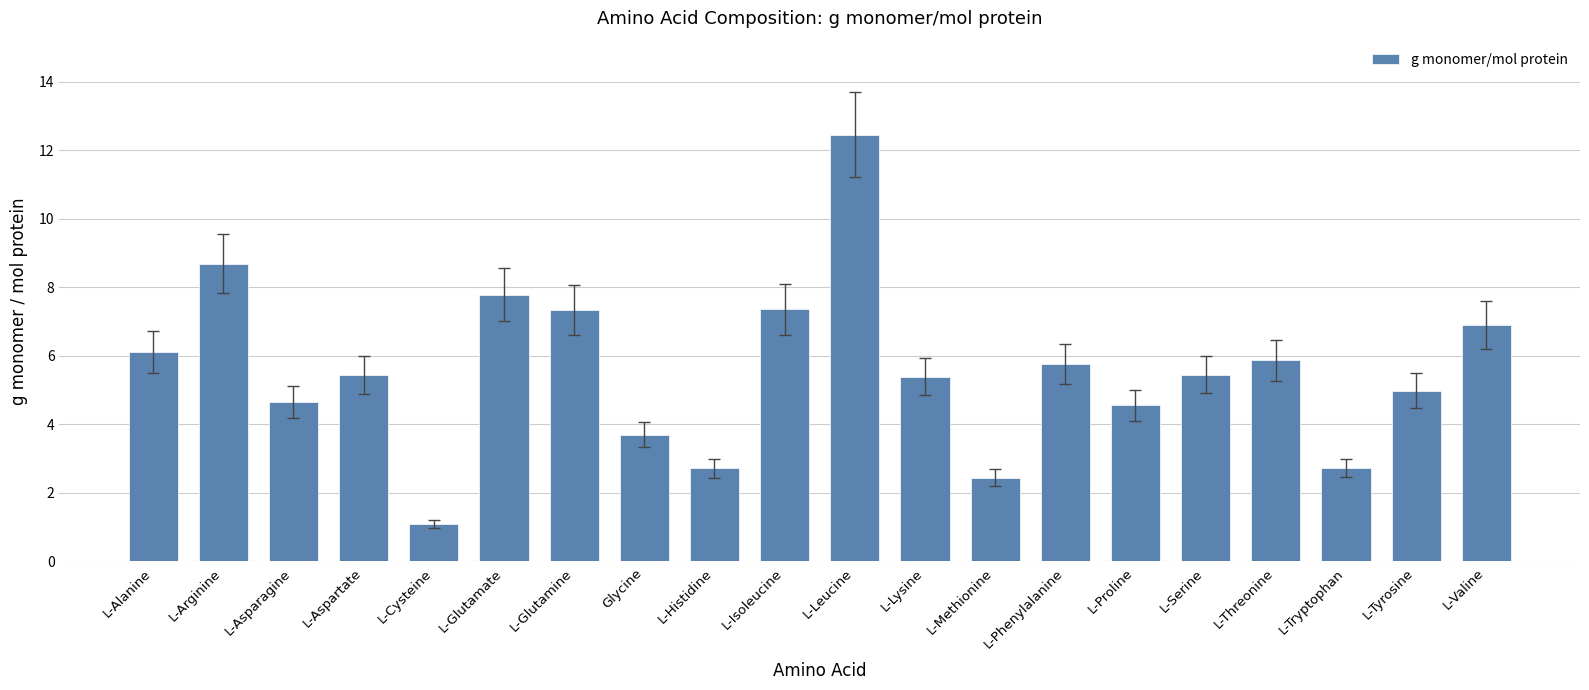

What is the sum of the values at L-Serine and Glycine?

9.2